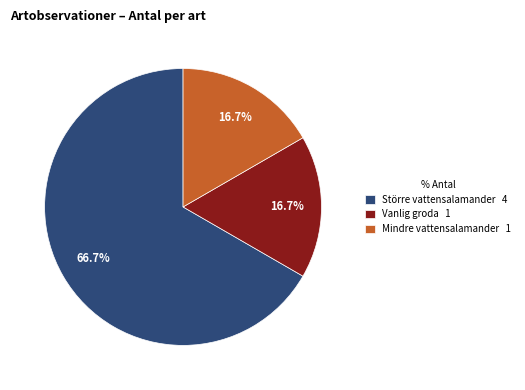

To the nearest percent, what percentage of the pie is Mindre vattensalamander?

17%